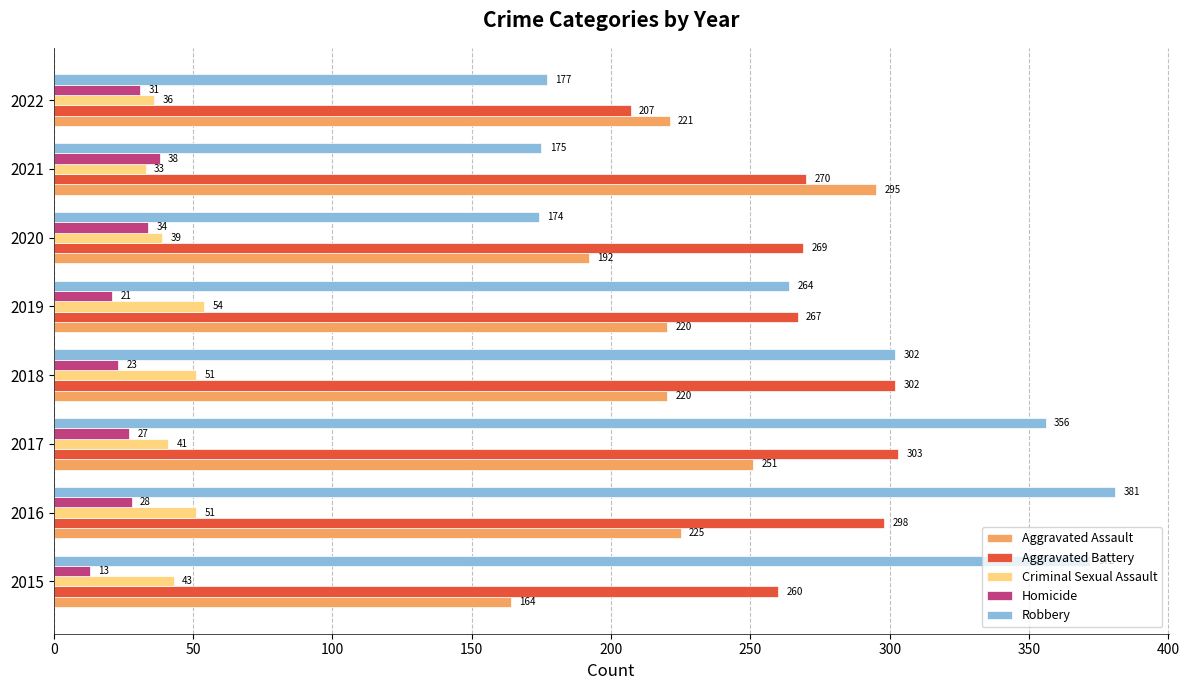

Read the Aggravated Assault value at 2021, to the nearest 50.

300